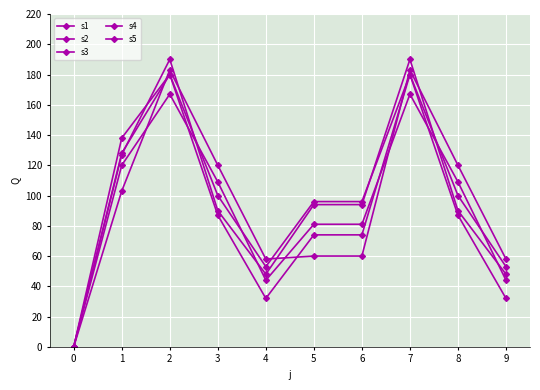

Is it true that s1 equals 36 at 4?

False